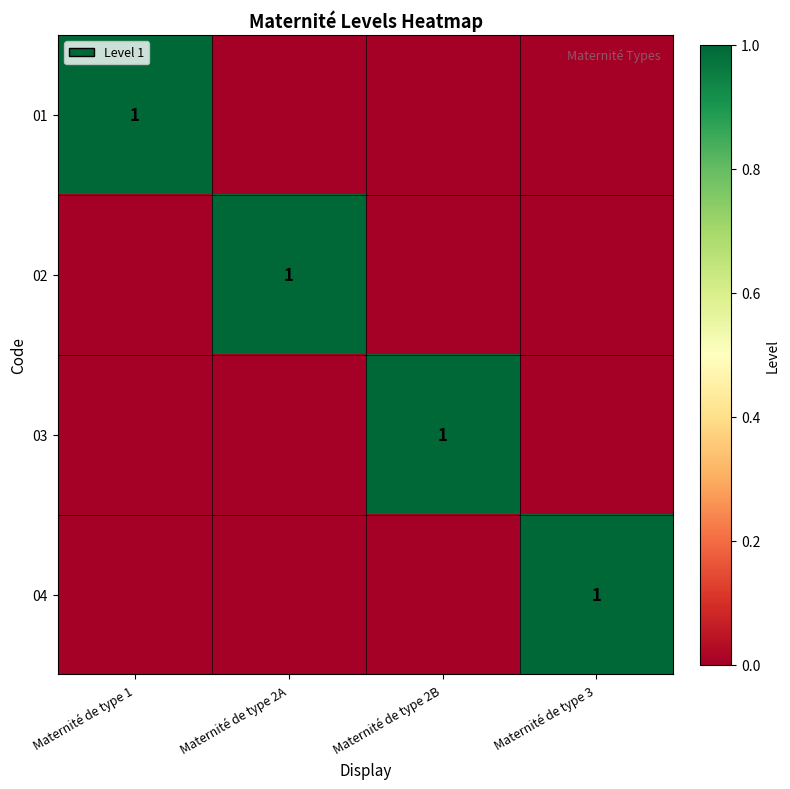

The value of 01 at Maternité de type 1 is 0. True or false?

False